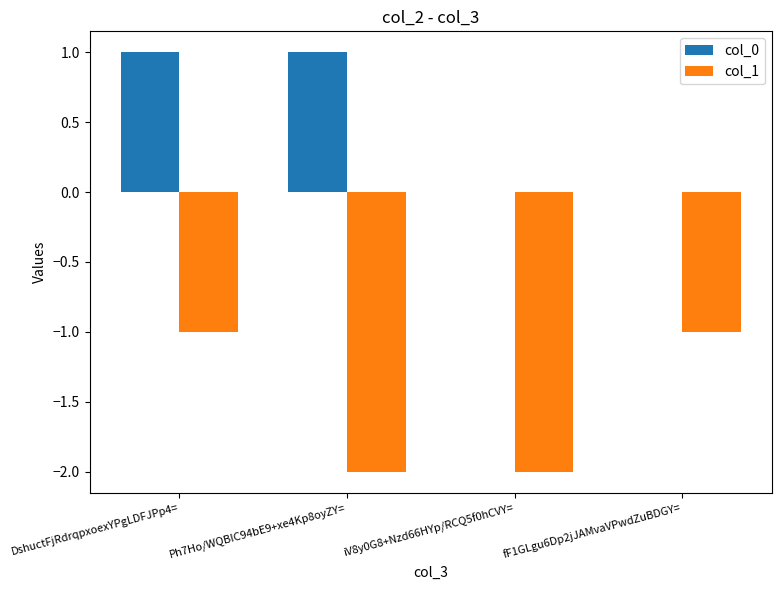

Between iV8y0G8+Nzd66HYp/RCQ5f0hCVY= and fF1GLgu6Dp2jJAMvaVPwdZuBDGY=, which series saw the biggest shift?

col_1